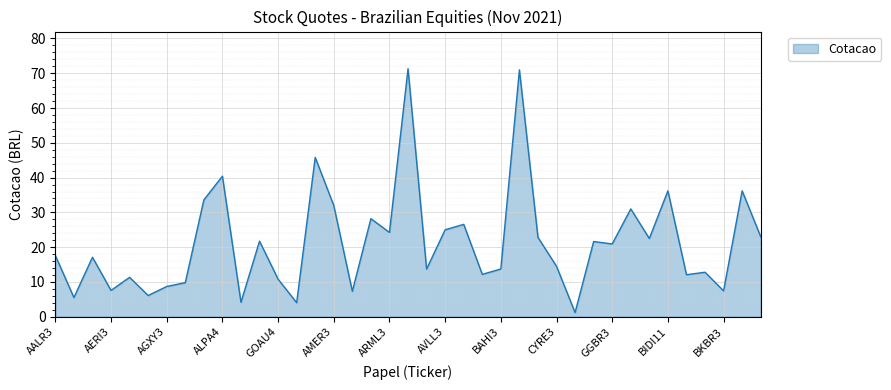

What is the greatest value displayed?

71.3